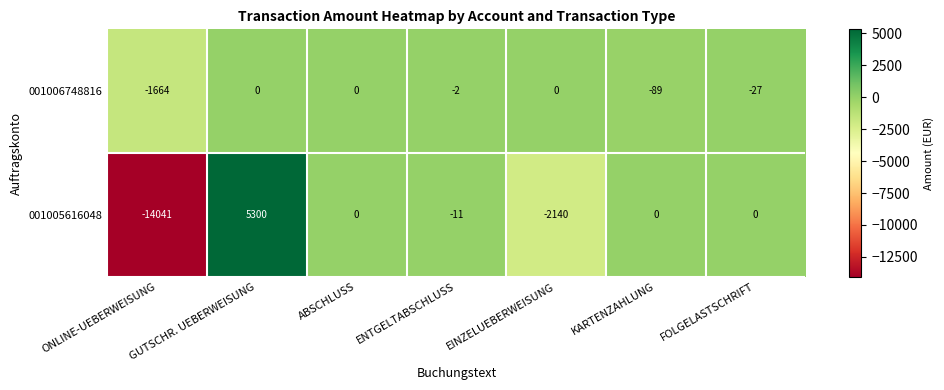

At which category is the sum across all series the highest?

GUTSCHR. UEBERWEISUNG